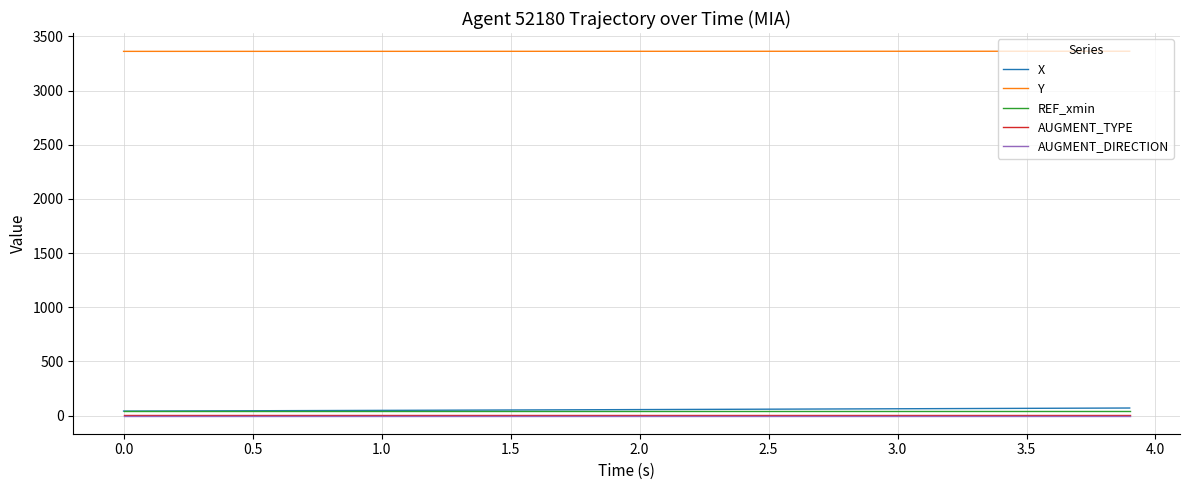

True or false: AUGMENT_TYPE and REF_xmin cross at least once.

False